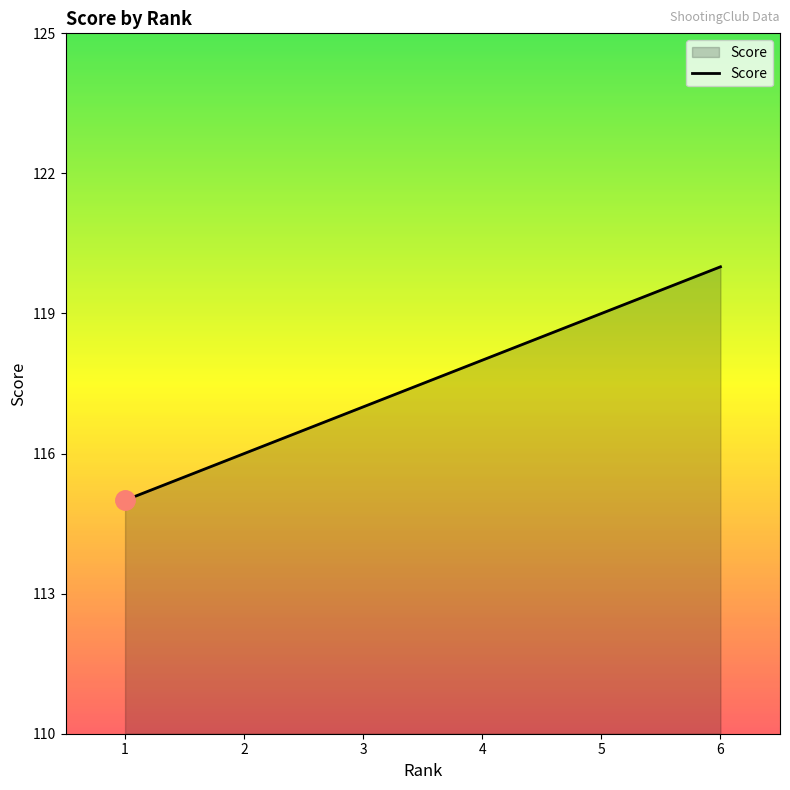

Rank the categories by value from lowest to highest.

1, 2, 3, 4, 5, 6